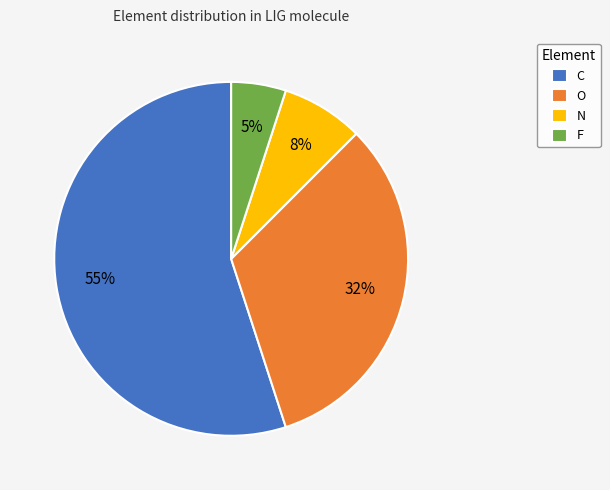

To the nearest percent, what is the difference between the largest and smallest slice percentages?

50%